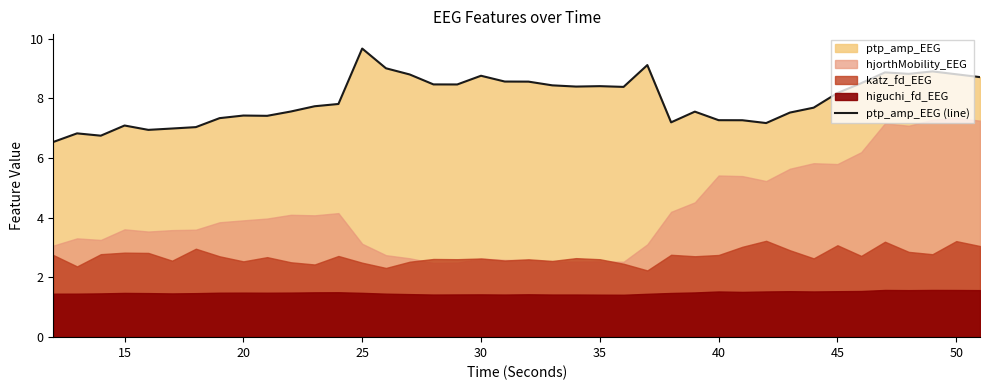

What is the lowest value of the ptp_amp_EEG (line) series?

6.5